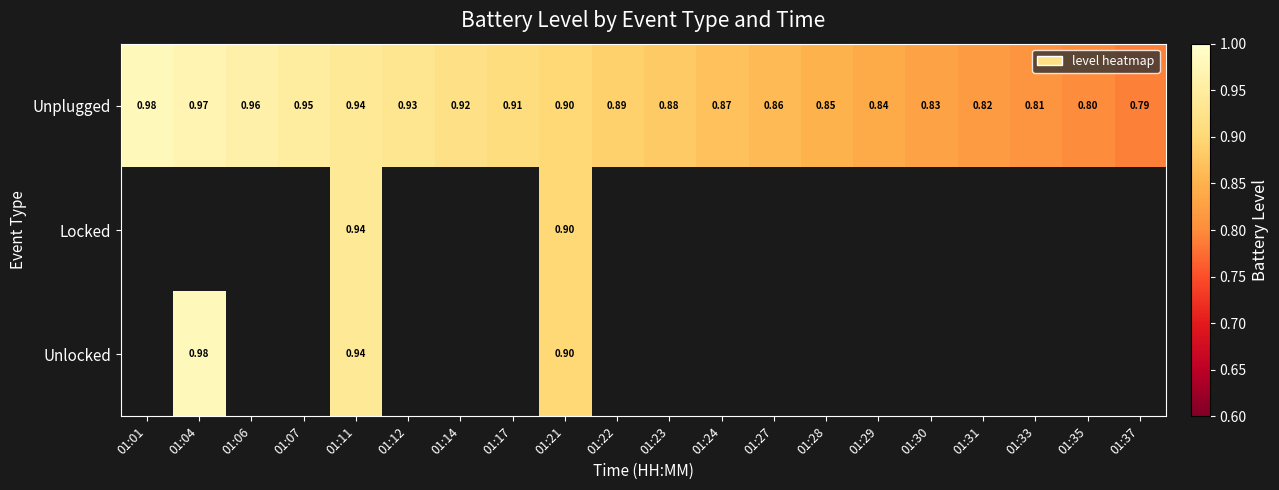

Is it true that Locked equals 0.9 at 01:11?

True